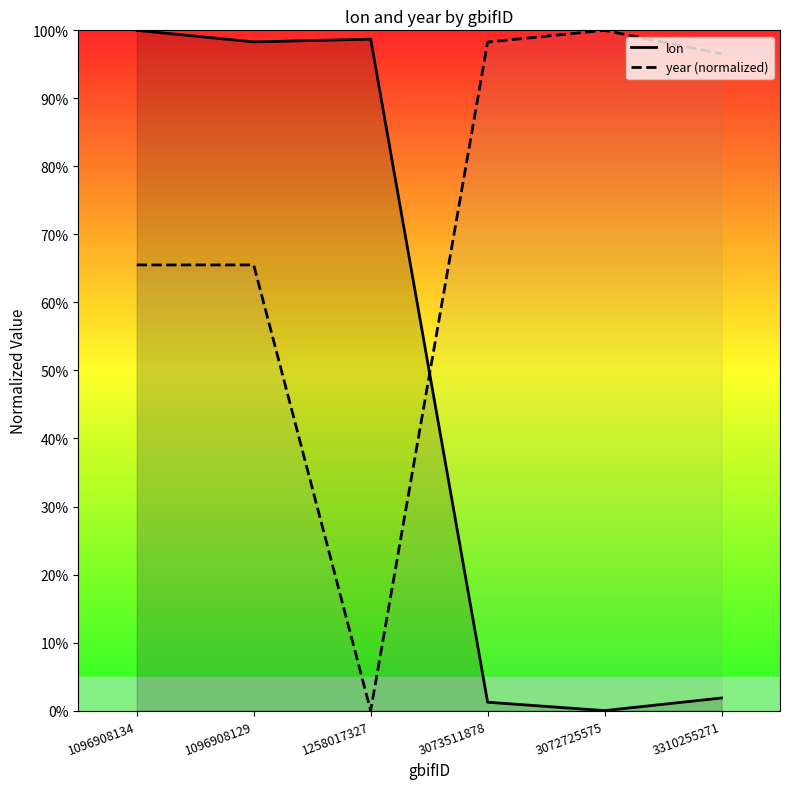

What is the total value across all series at 1096908129?

163.8